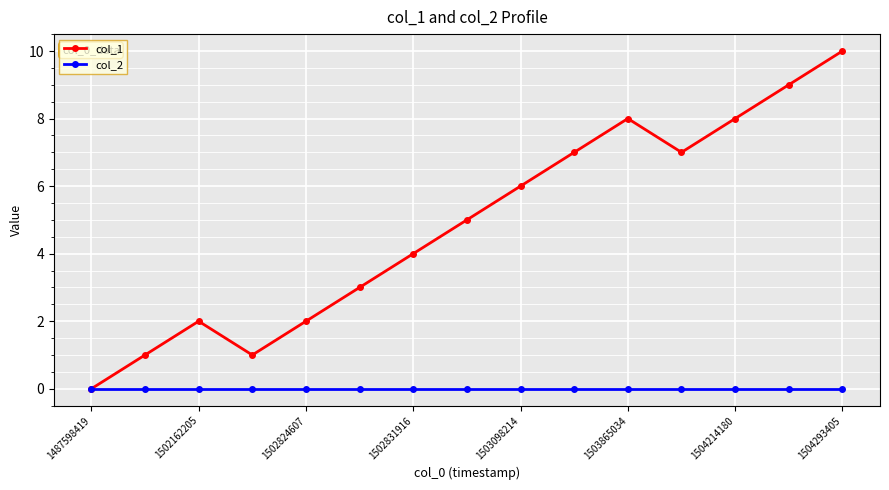

True or false: col_1 has more than 1 points higher than both neighbors.

True